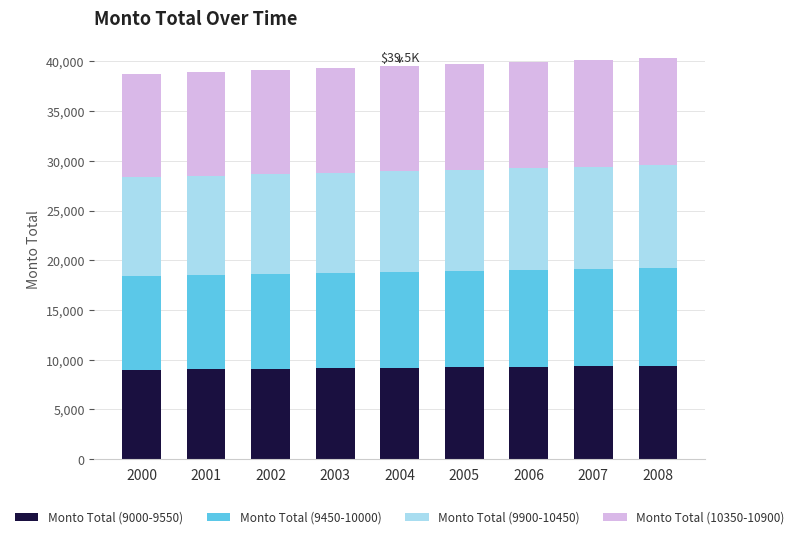

The Monto Total (9000-9550) series shows 9250 at 2005. True or false?

True